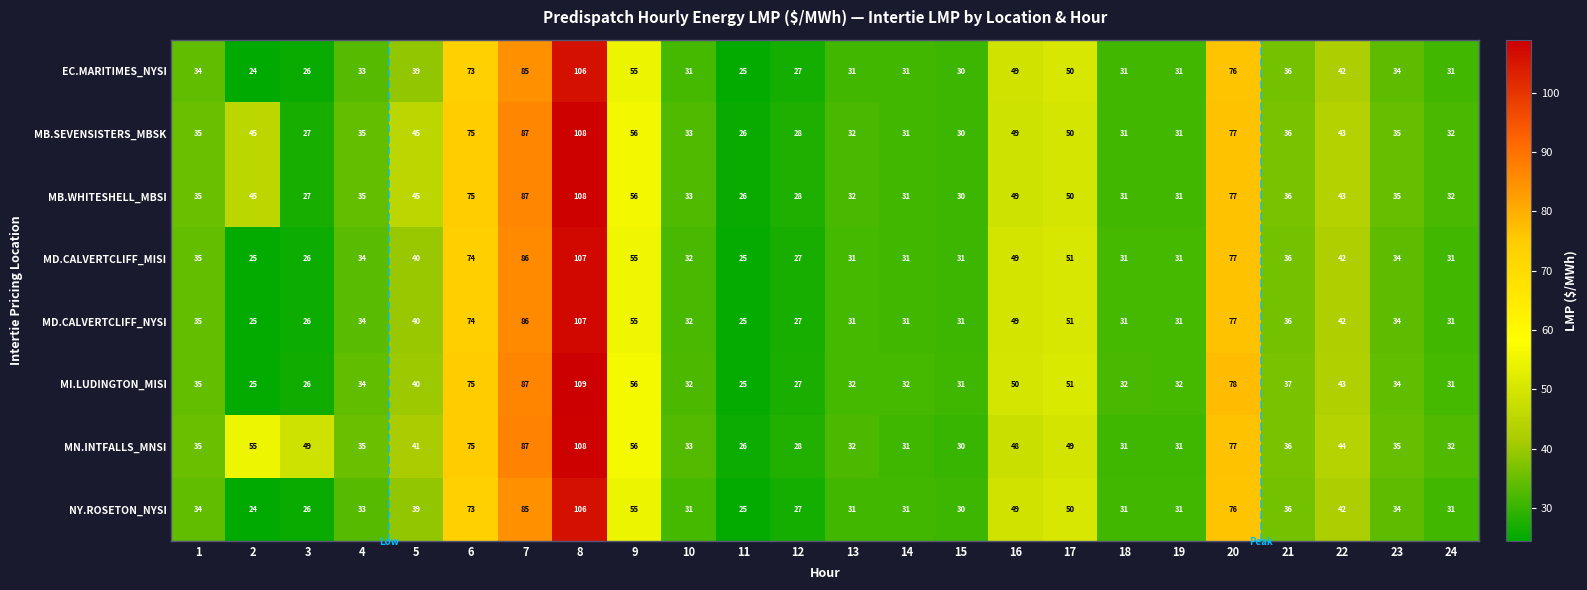

True or false: MD.CALVERTCLIFF_NYSI has a value of 11 at 14.

False